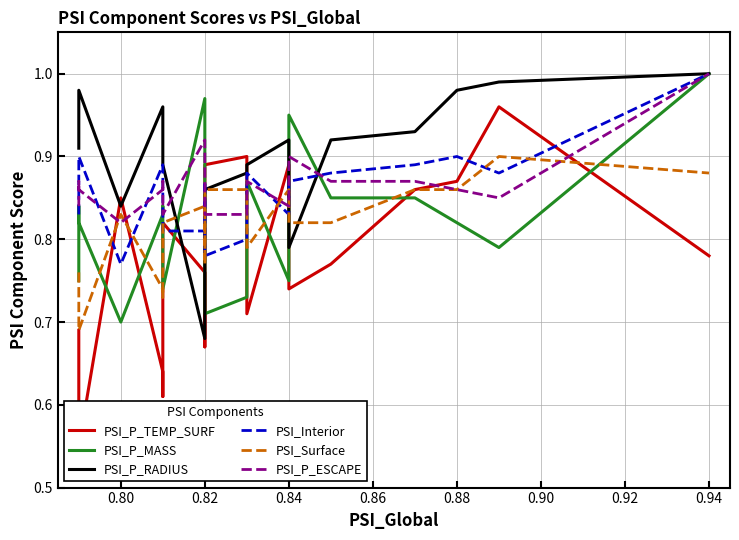

The PSI_P_ESCAPE series shows 1.6 at 0.84. True or false?

False